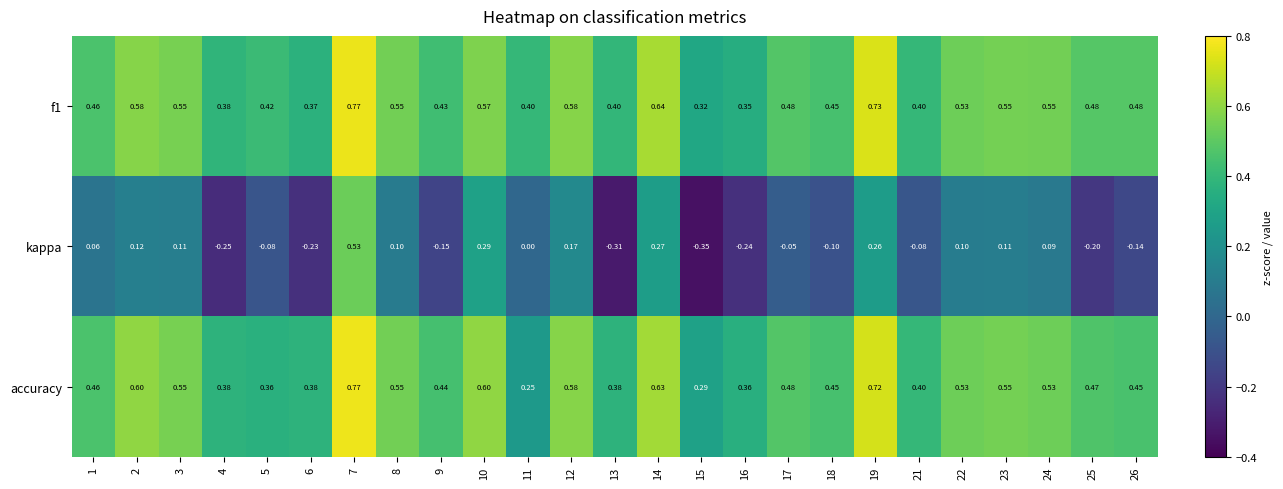

How many distinct data groups are displayed?

3